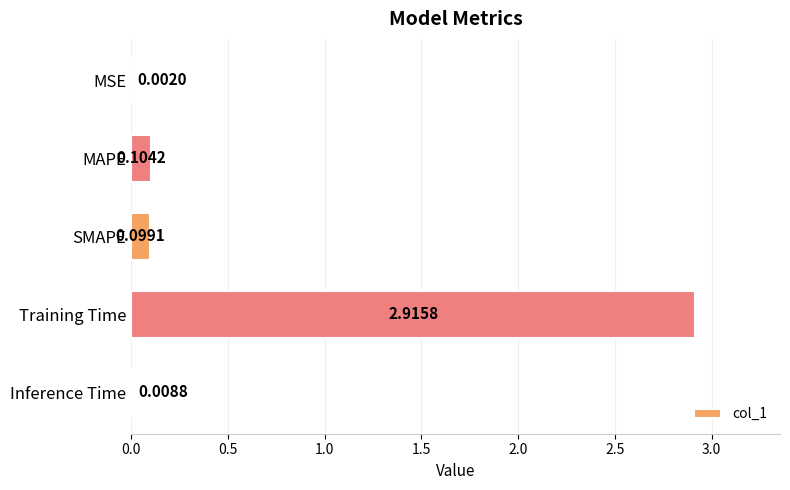

Which has a higher value, MAPE or Training Time?

Training Time